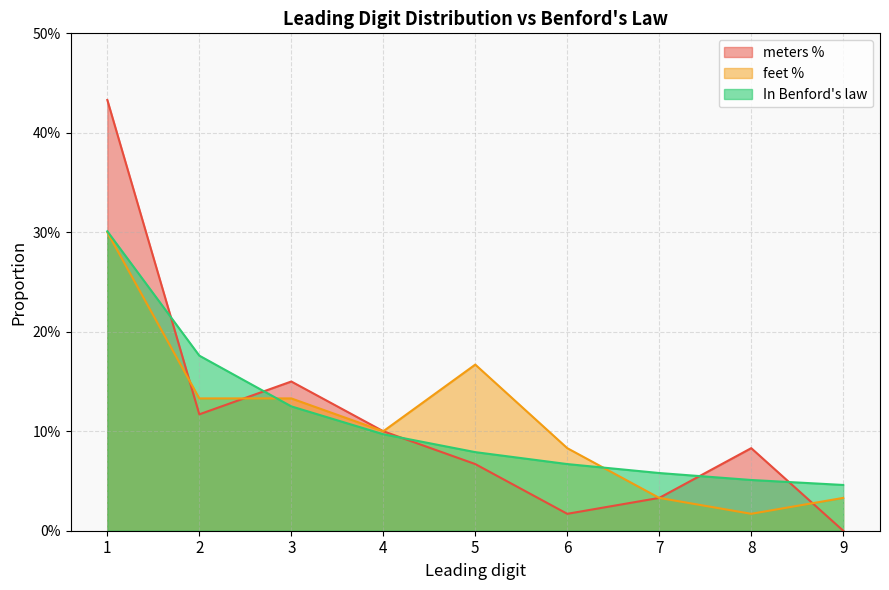

True or false: In Benford's law has a value of 0.1 at 8.

False